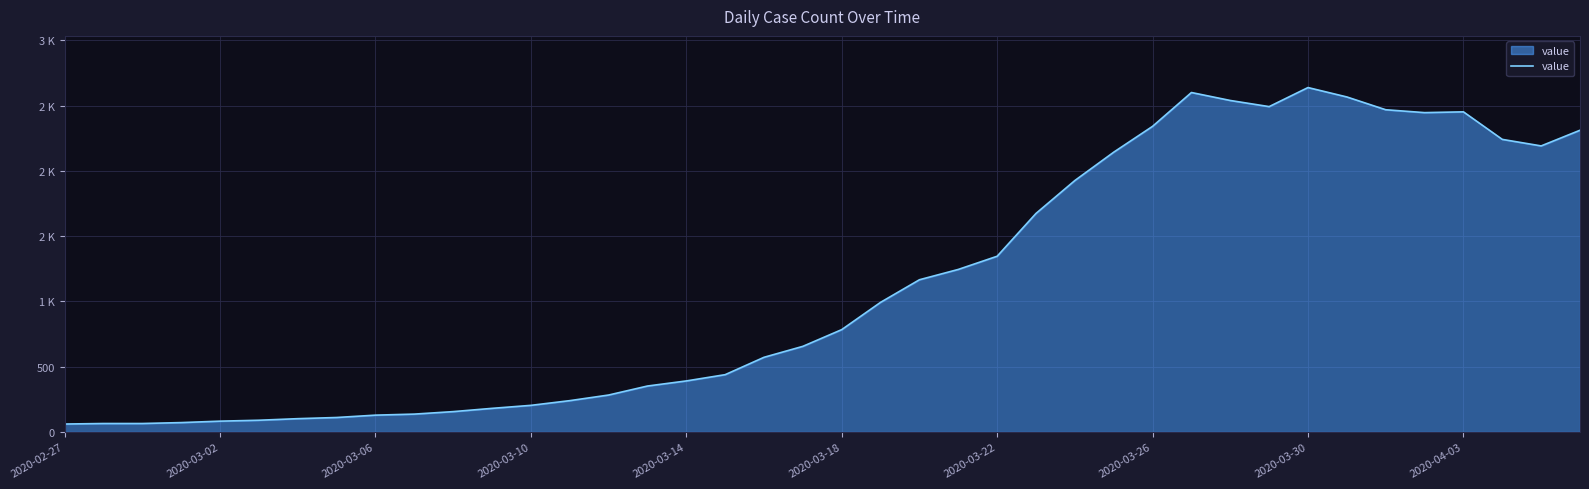

What is the average value?

1124